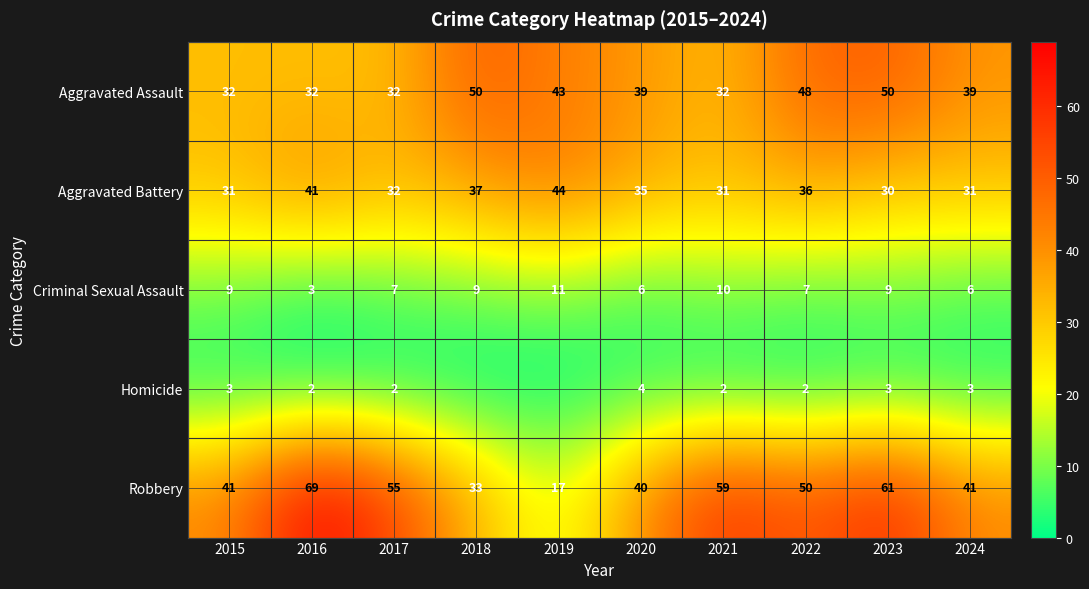

Which has a higher value, 2023 or 2017?

2023